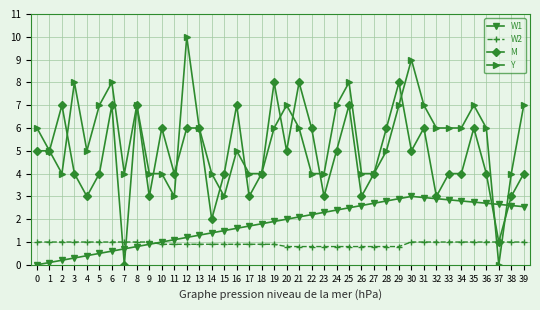

Which series has the largest total across all categories?

Y